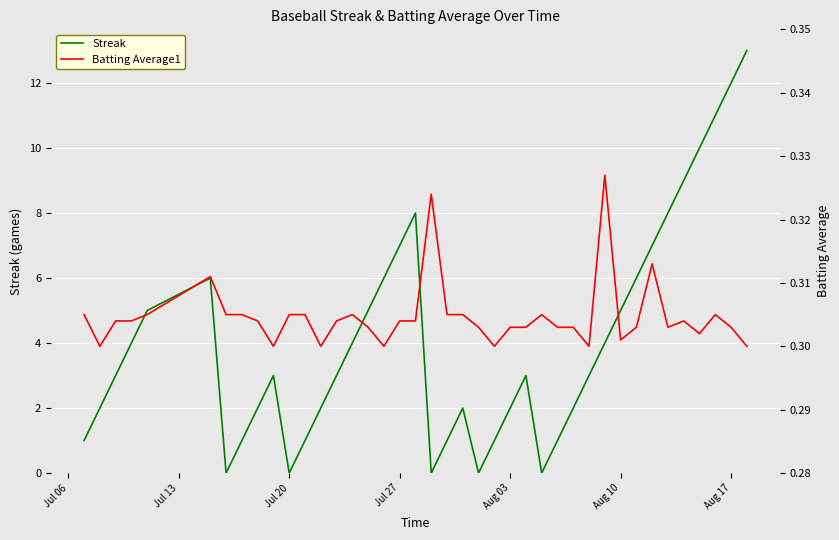

Is it true that Streak equals 3 at Aug 03?

False